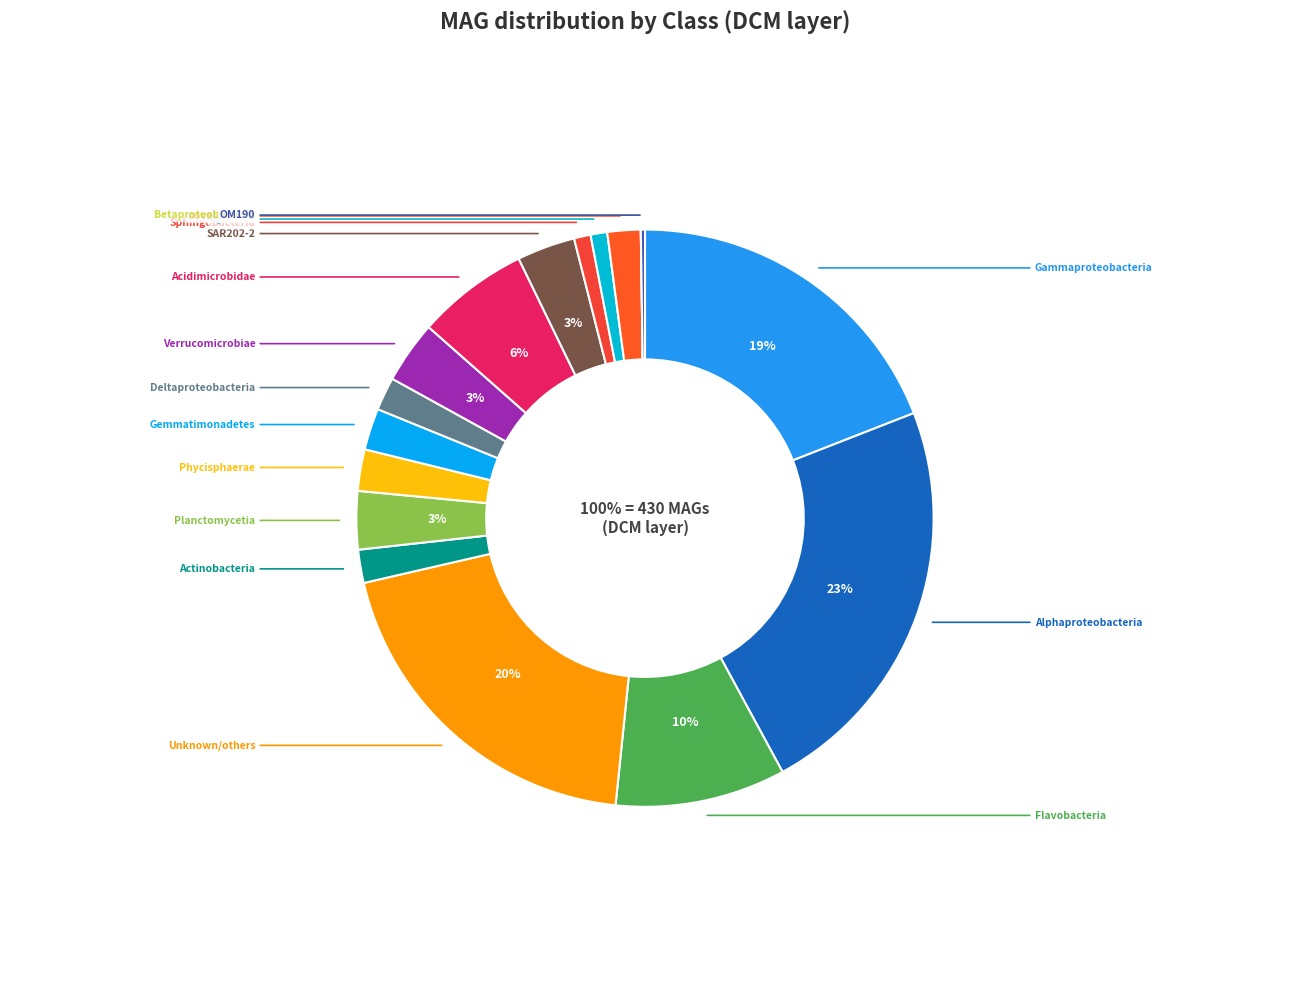

Count the number of slices in the pie.

17